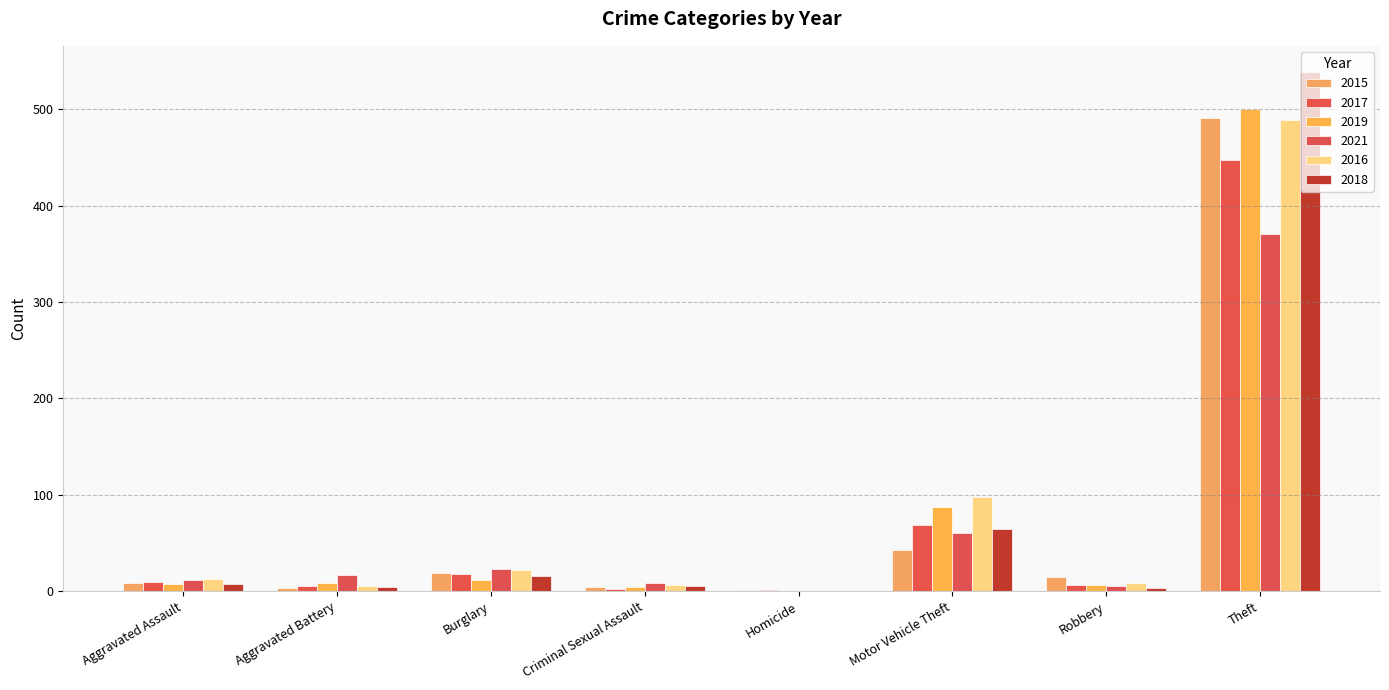

What is the difference between the 2021 values at Aggravated Assault and Criminal Sexual Assault?

3